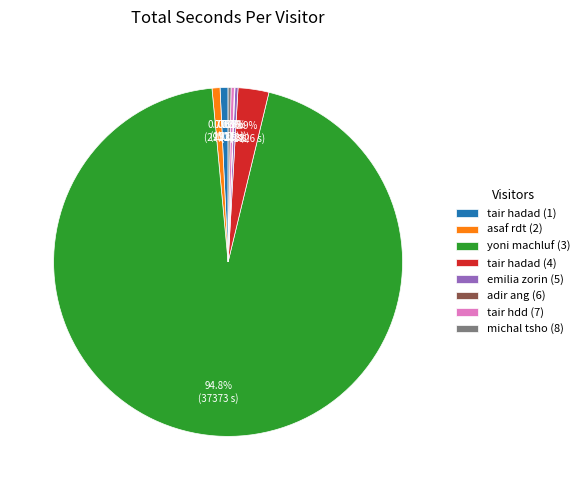

Is it true that asaf rdt (2) is 11% of the pie?

False